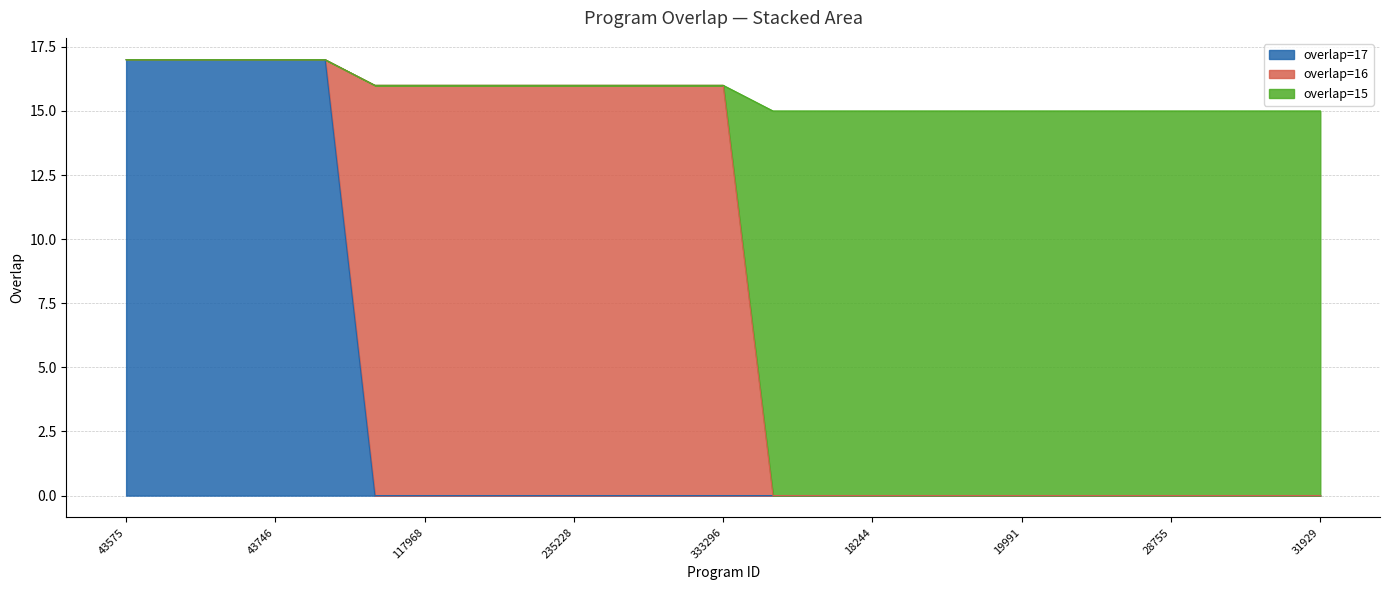

The value of overlap=17 at 18244 is 0. True or false?

True